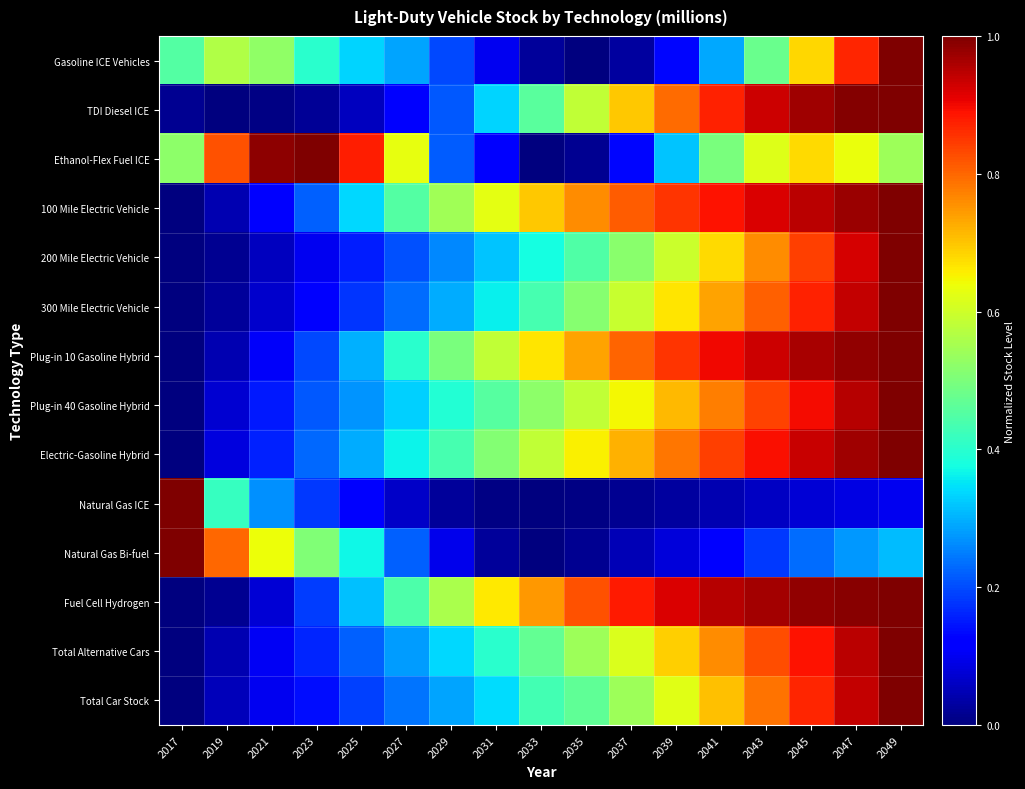

What is the total value across all series at 2049?

11.9